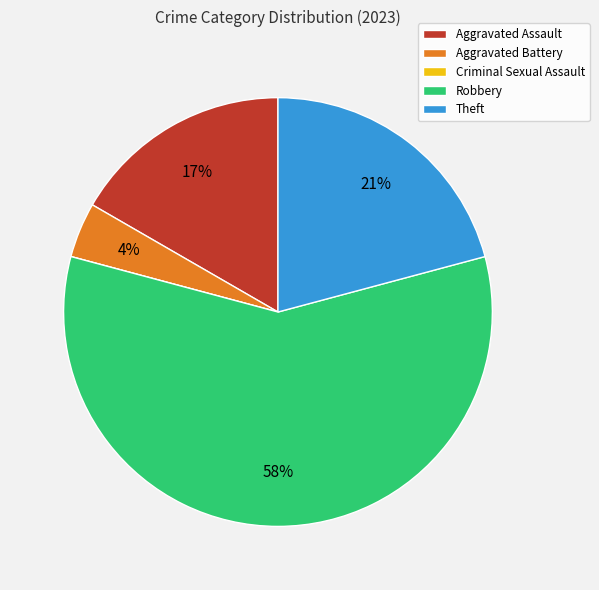

To the nearest percent, what percentage of the pie is Aggravated Assault?

17%